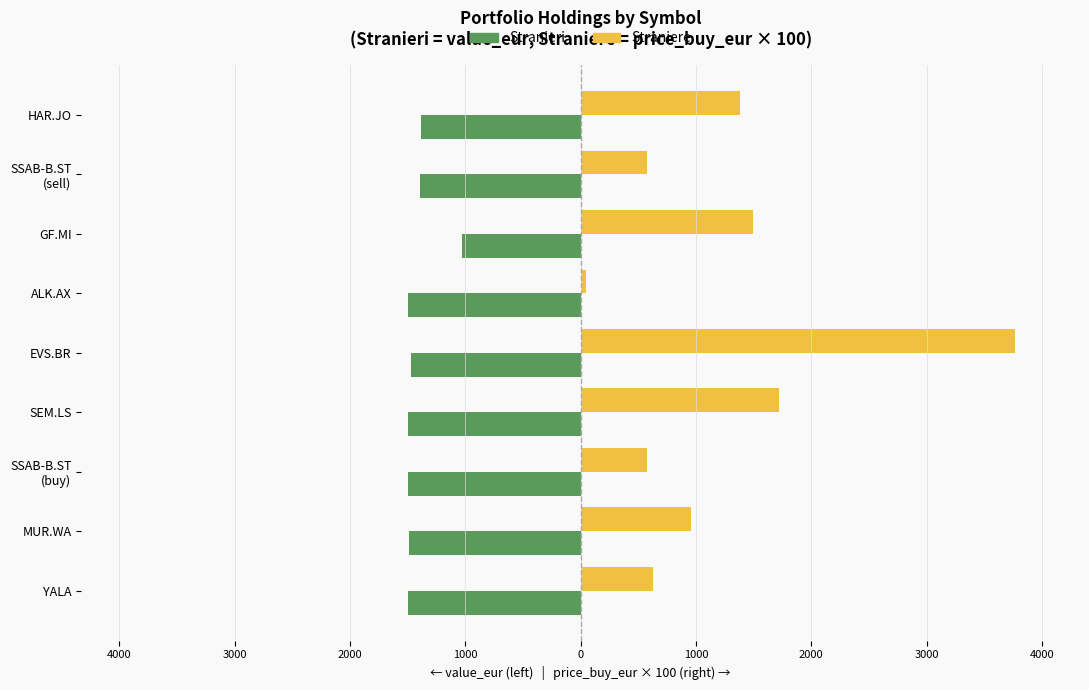

What are all the series names shown in the legend?

Stranieri, Straniere